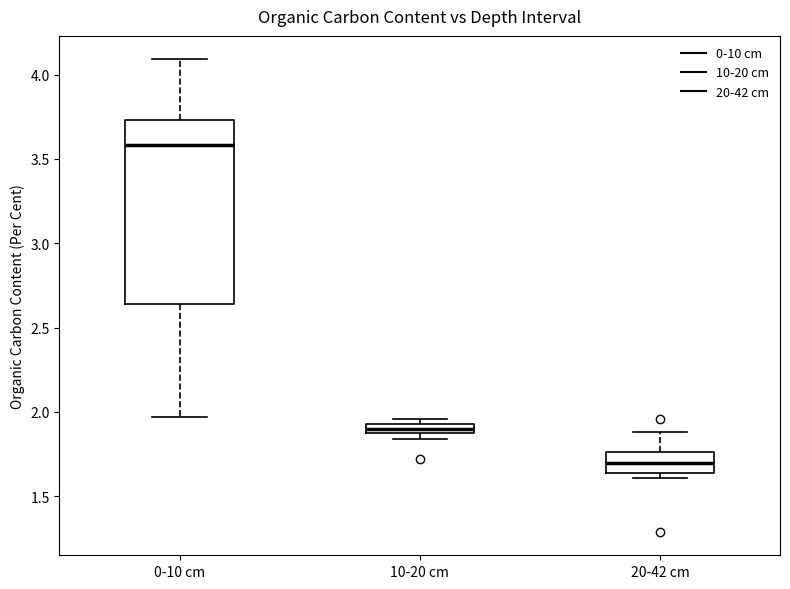

Which box is the tallest, from its lower edge to its upper edge?

0-10 cm